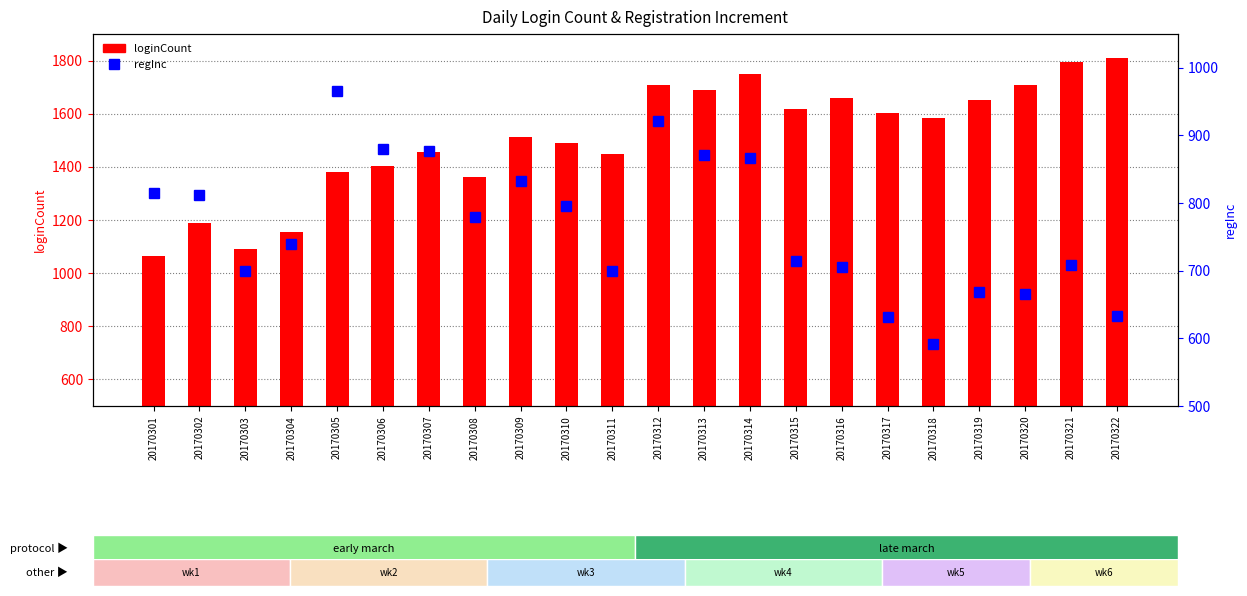

How many series are shown in this chart?

2